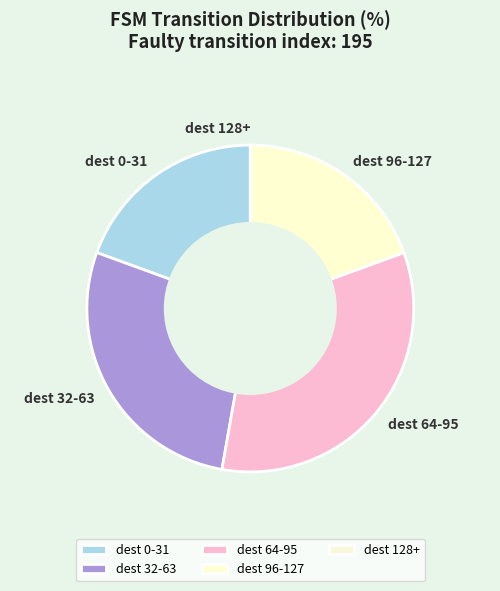

What is the largest slice in the pie chart?

dest 64-95